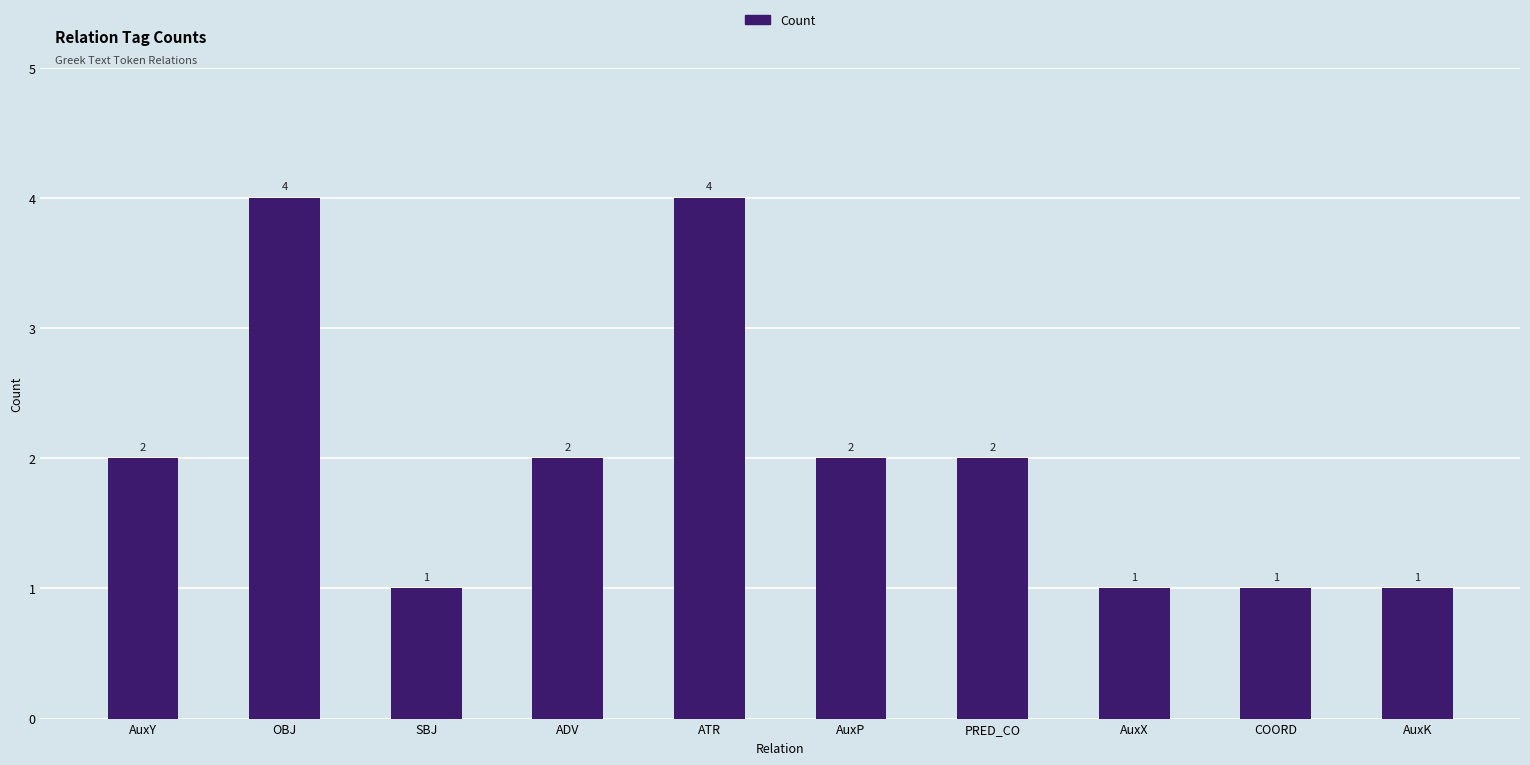

What is the maximum value shown in the chart?

4